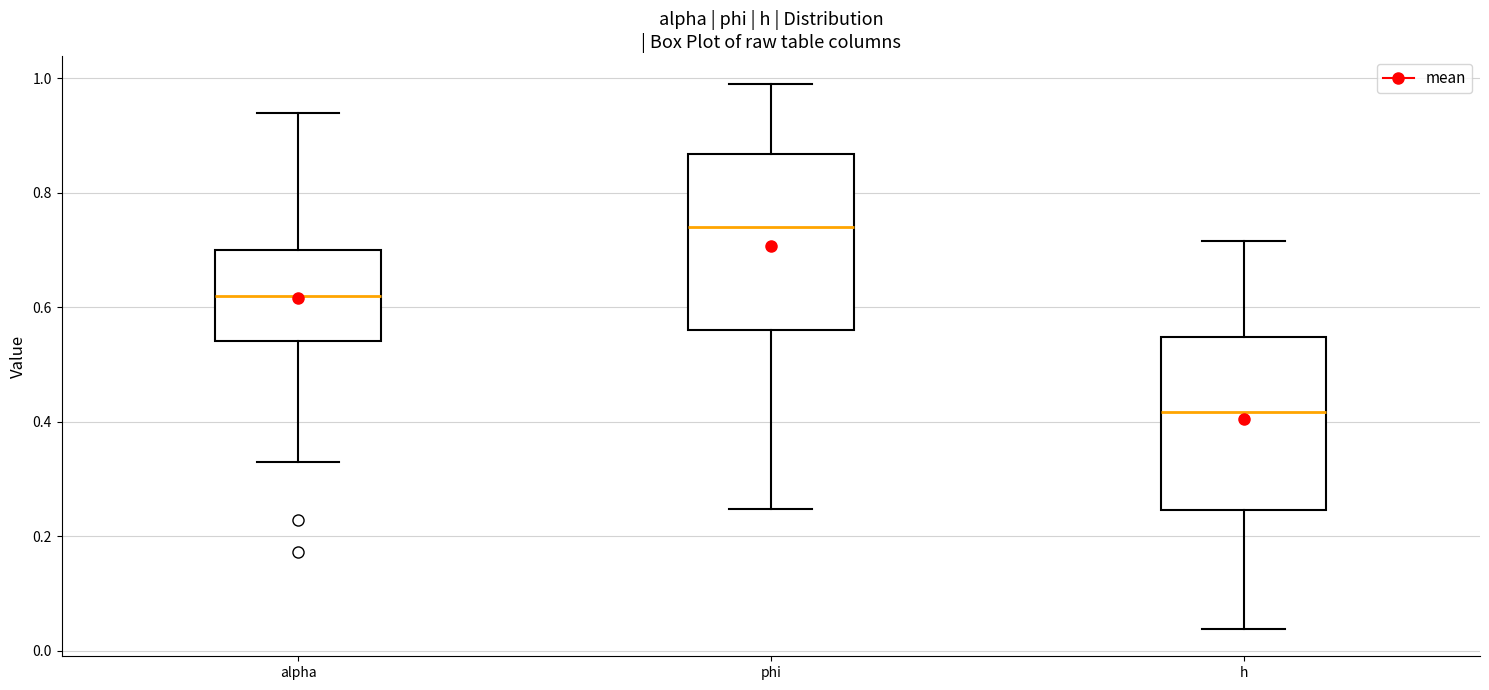

Reading left to right, read every box against the y-axis: the position of its median line, the range the box covers, and the ends of its whiskers. The values are not printed on the chart, so give them approximately, as read against the axis.

alpha: median 0.62, box 0.54 to 0.70, whiskers 0.32 to 0.94
phi: median 0.74, box 0.56 to 0.86, whiskers 0.24 to 1.00
h: median 0.42, box 0.24 to 0.54, whiskers 0.04 to 0.72